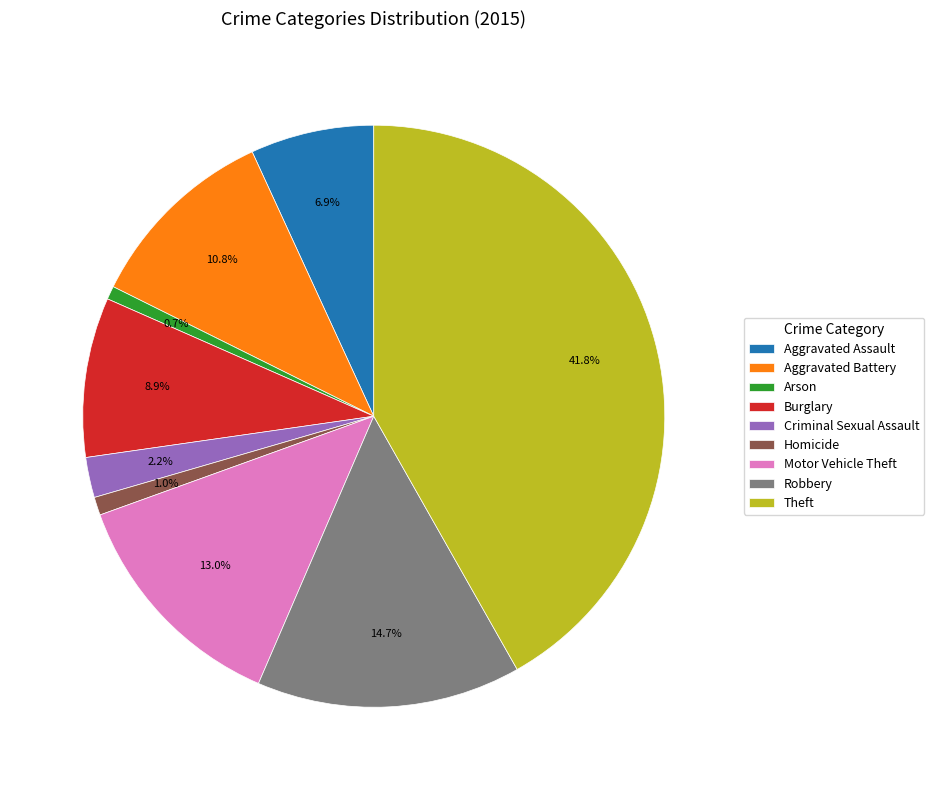

To the nearest percent, what is the combined percentage of Arson and Aggravated Assault?

8%